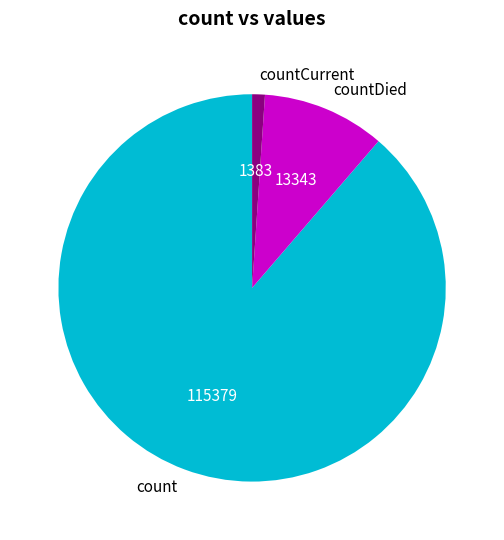

Is it true that countCurrent is 11% of the pie?

False